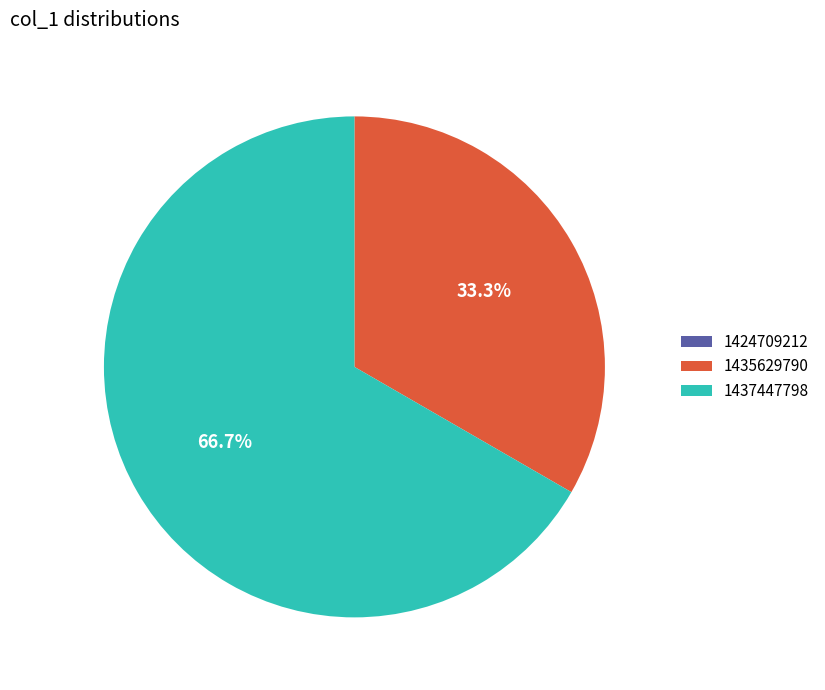

The 1437447798 slice represents 67% of the pie. True or false?

True